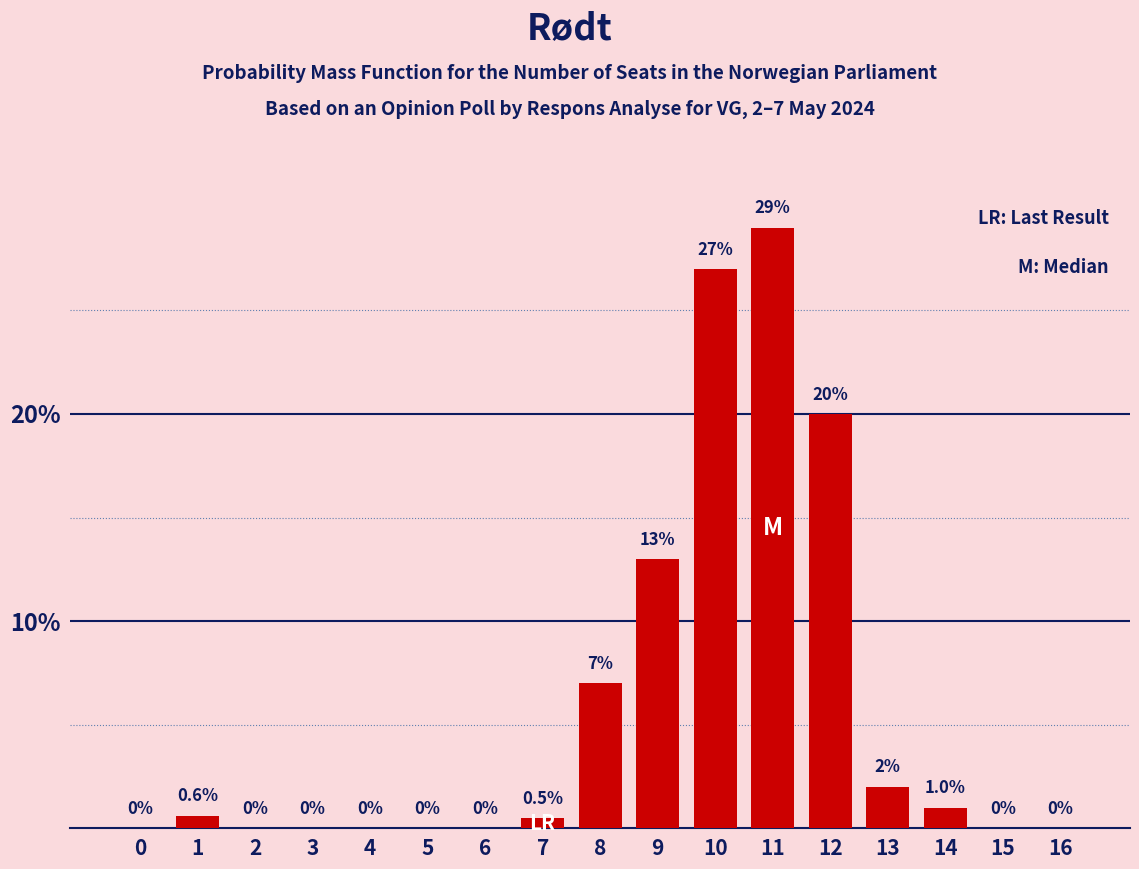

Reading right to left, what are all the values shown in this chart?

16=0.0	15=0.0	14=1.0	13=2.0	12=20.0	11=29.0	10=27.0	9=13.0	8=7.0	7=0.5	6=0.0	5=0.0	4=0.0	3=0.0	2=0.0	1=0.6	0=0.0